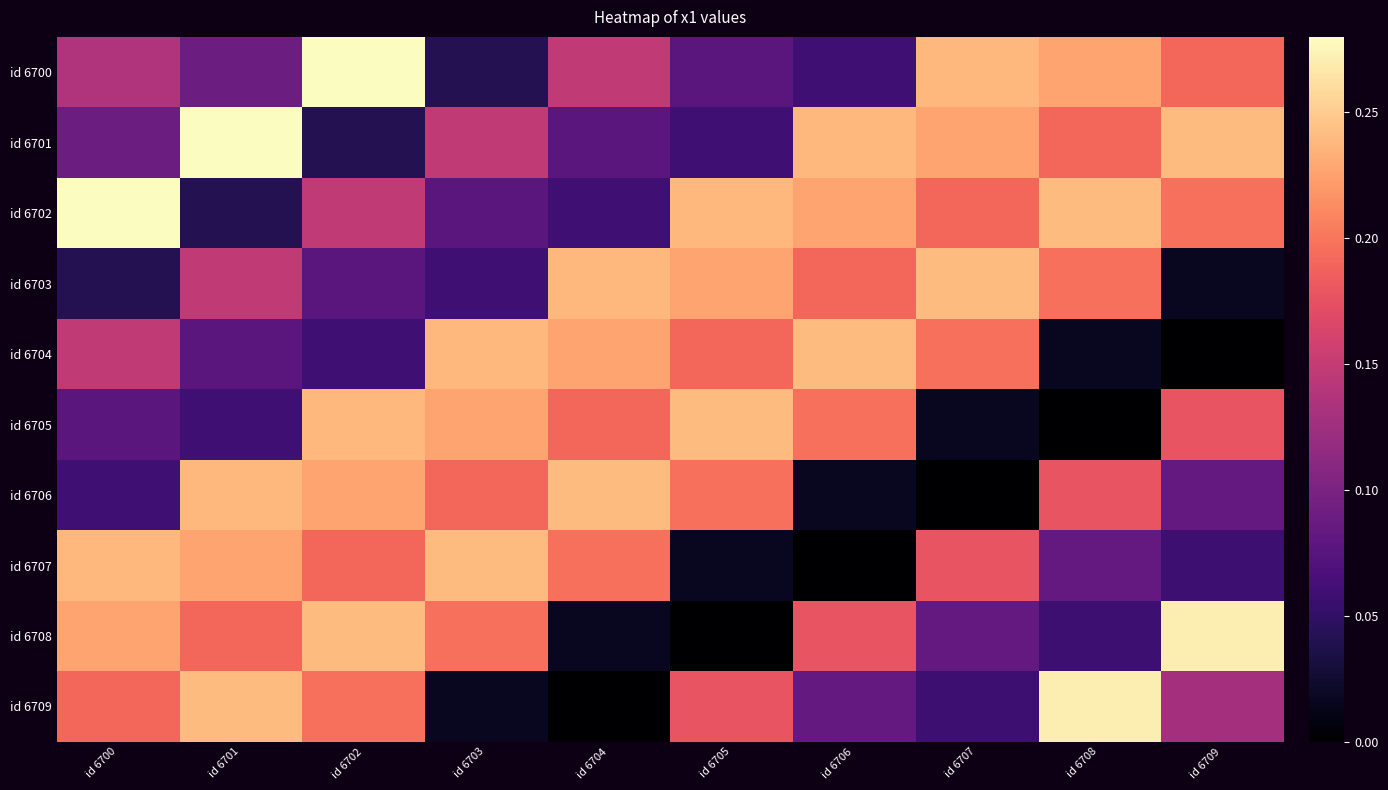

Rank the series at id 6703 from highest to lowest value.

id 6707, id 6704, id 6705, id 6708, id 6706, id 6701, id 6702, id 6703, id 6700, id 6709